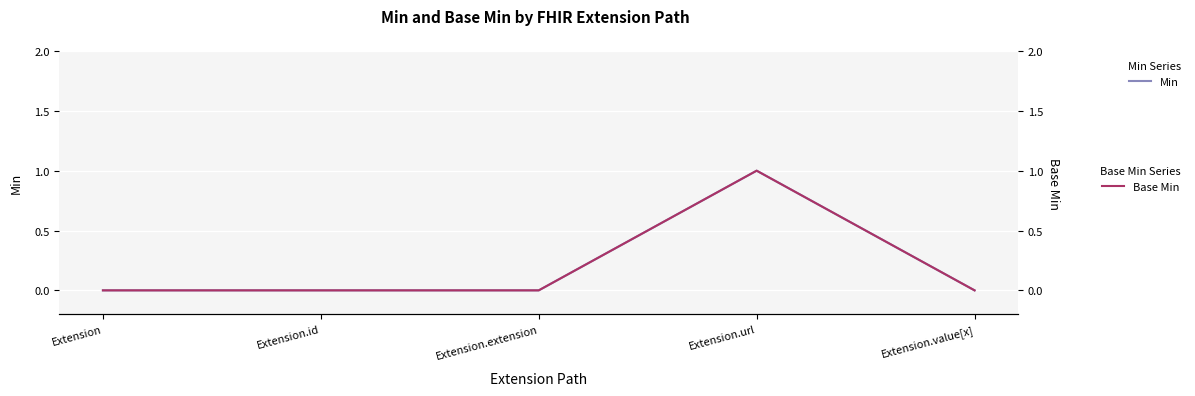

Which series has the largest total across all categories?

Min